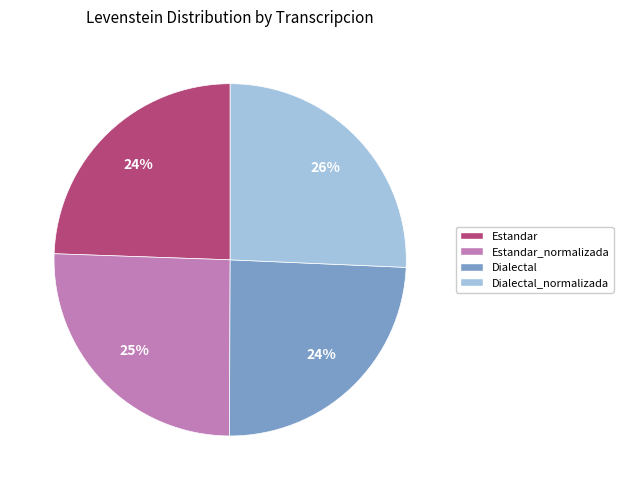

Does any single category account for the majority?

No